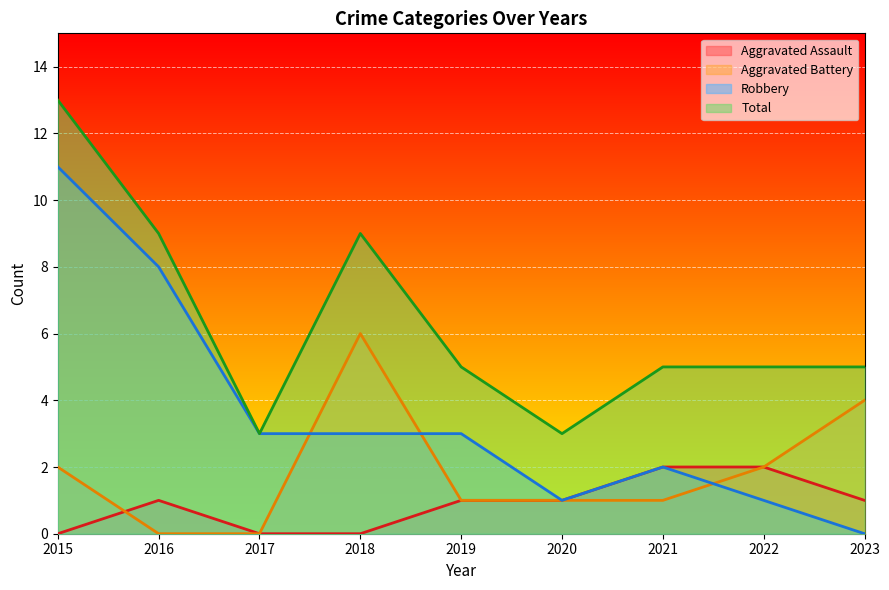

What is the average value of the Total series?

6